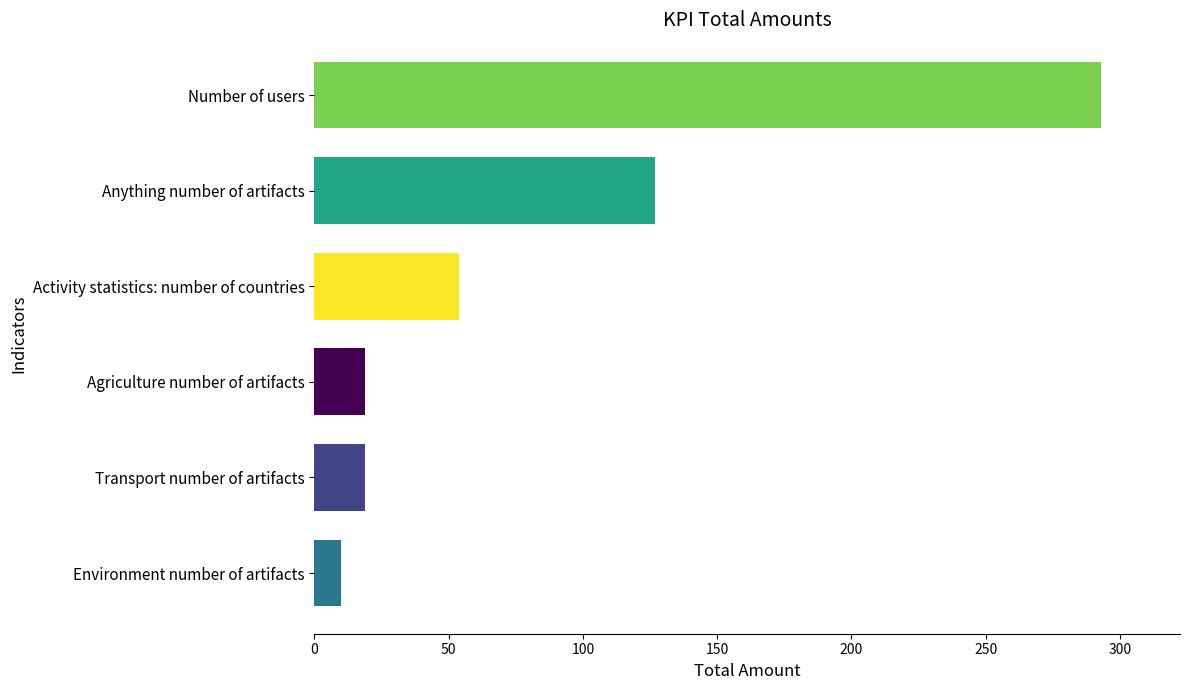

What is the value of the 2nd bar from the top?

127